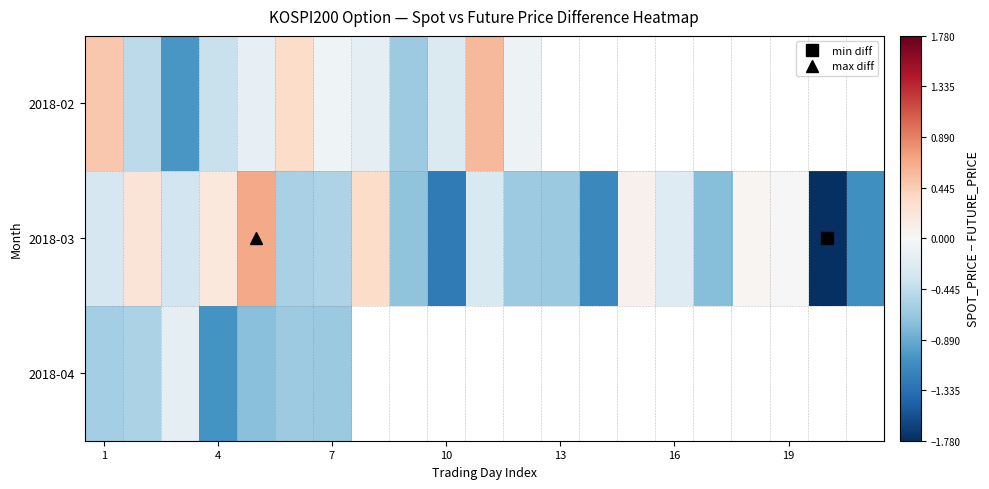

List the series in order of their overall mean, highest first.

2018-02, 2018-03, 2018-04